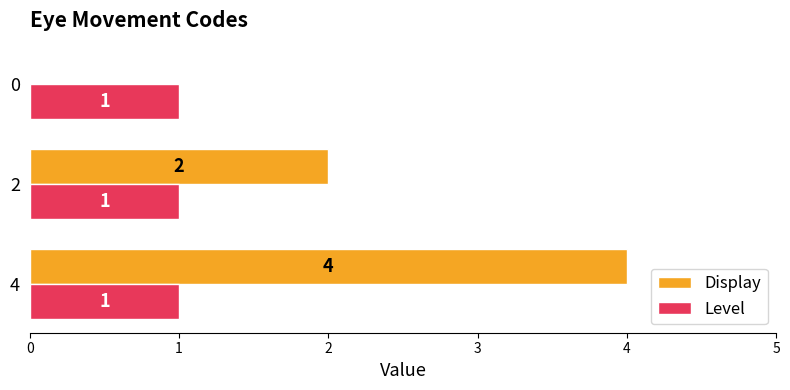

Which series changed the most between 4 and 2?

Display